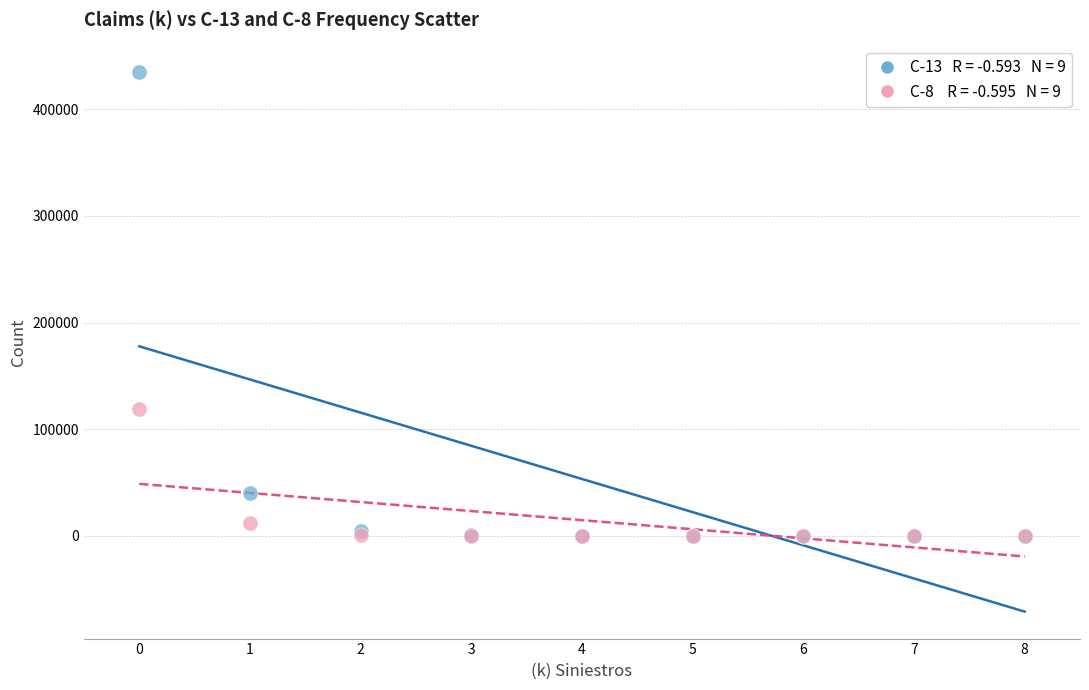

Across all series, what Y value is closest to 217349?

118700